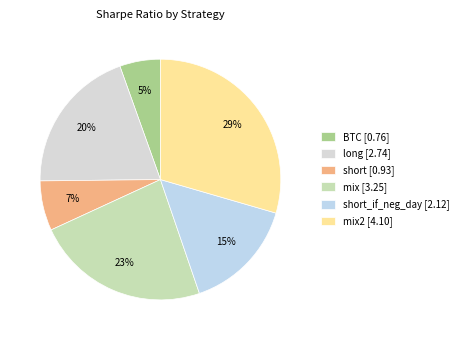

How many segments does this pie chart have?

6